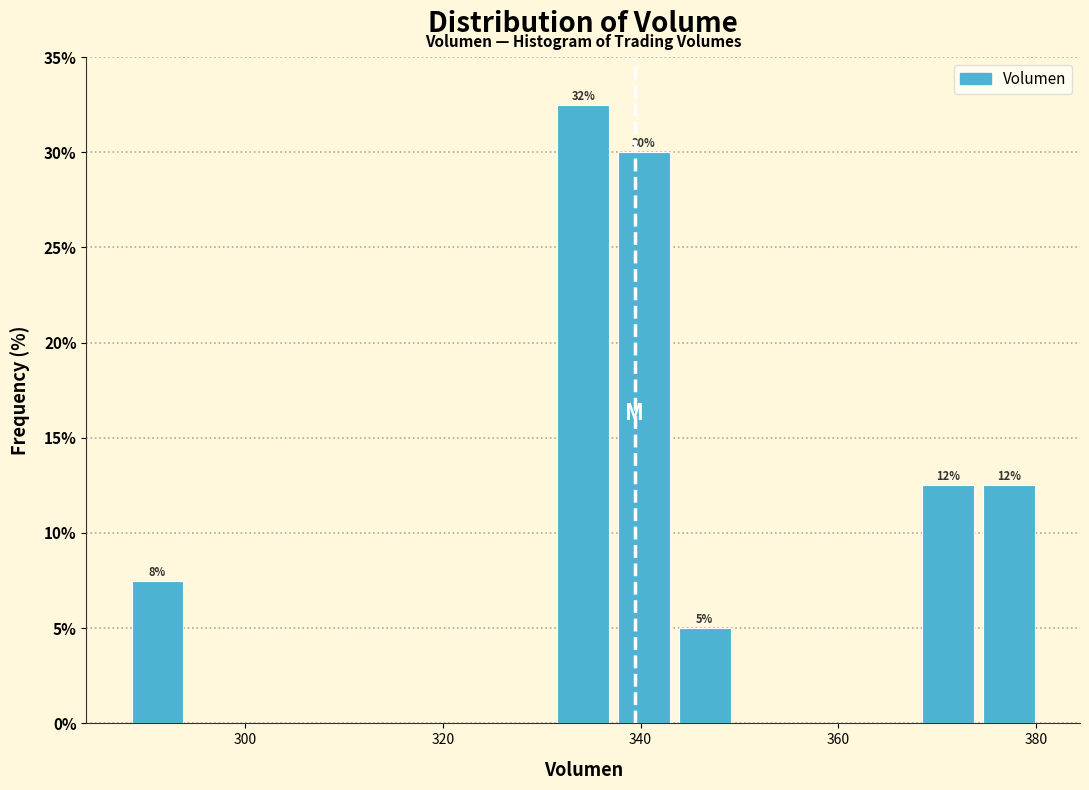

Around what value on the x-axis is the tallest bar? Give the approximate position of its centre, as read against the axis.

334